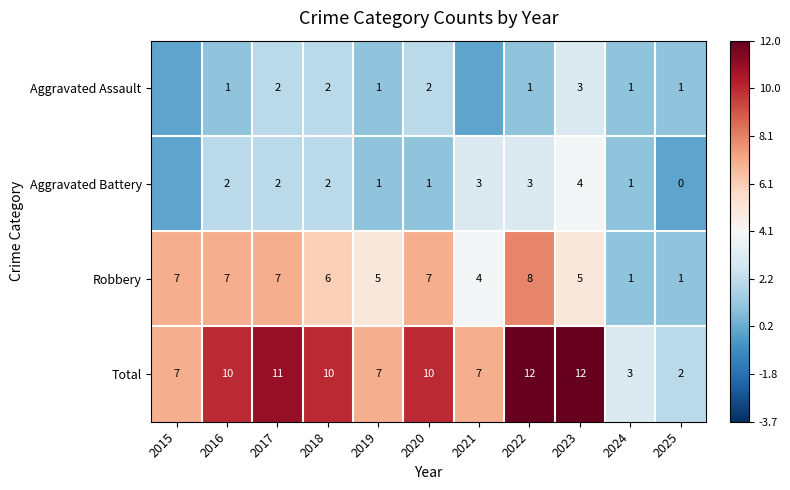

Is the value of Aggravated Battery at 2017 greater than the value of Robbery at 2025?

Yes